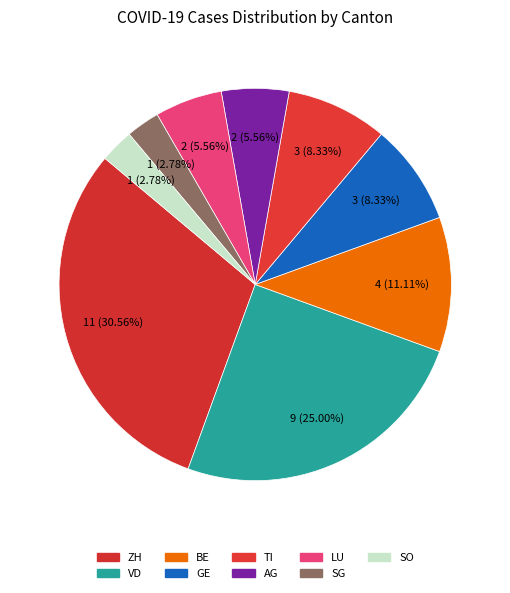

What is the ratio of the value at SG to the value at TI?

0.3